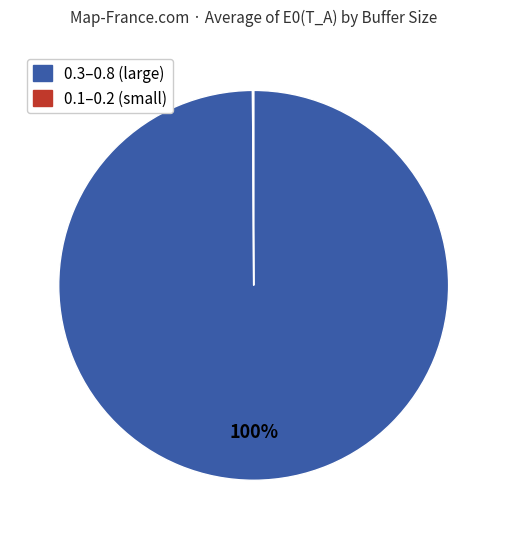

To the nearest percent, what is the average slice percentage?

50%